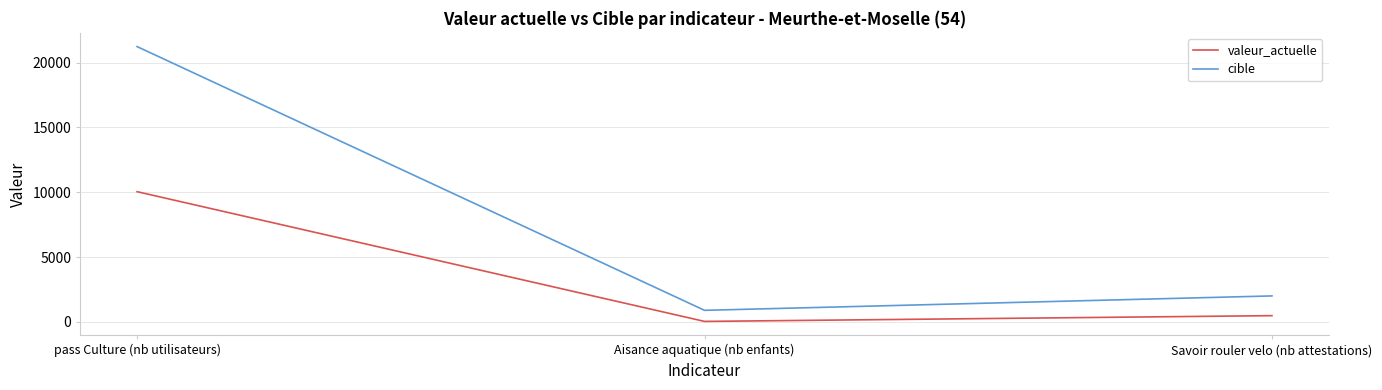

At which label does cible reach its peak?

pass Culture (nb utilisateurs)